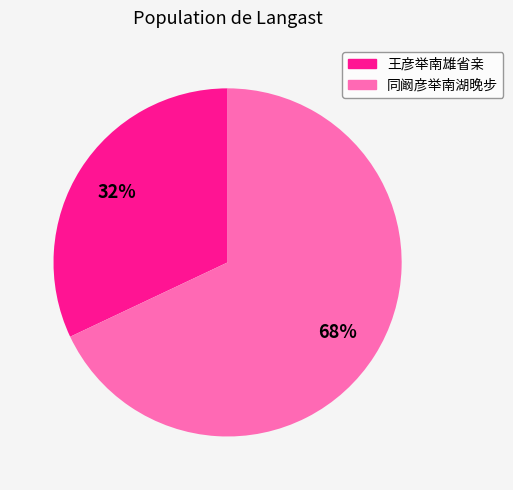

To the nearest percent, what portion does 同阚彦举南湖晚步 represent?

68%